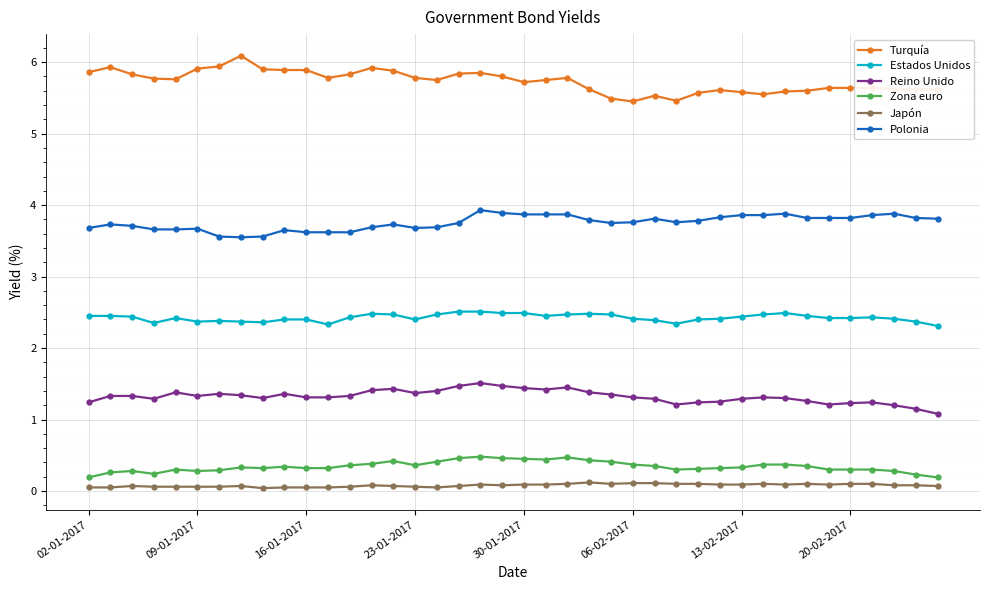

What is the difference between the second highest and second lowest values in the Japón series?

0.1